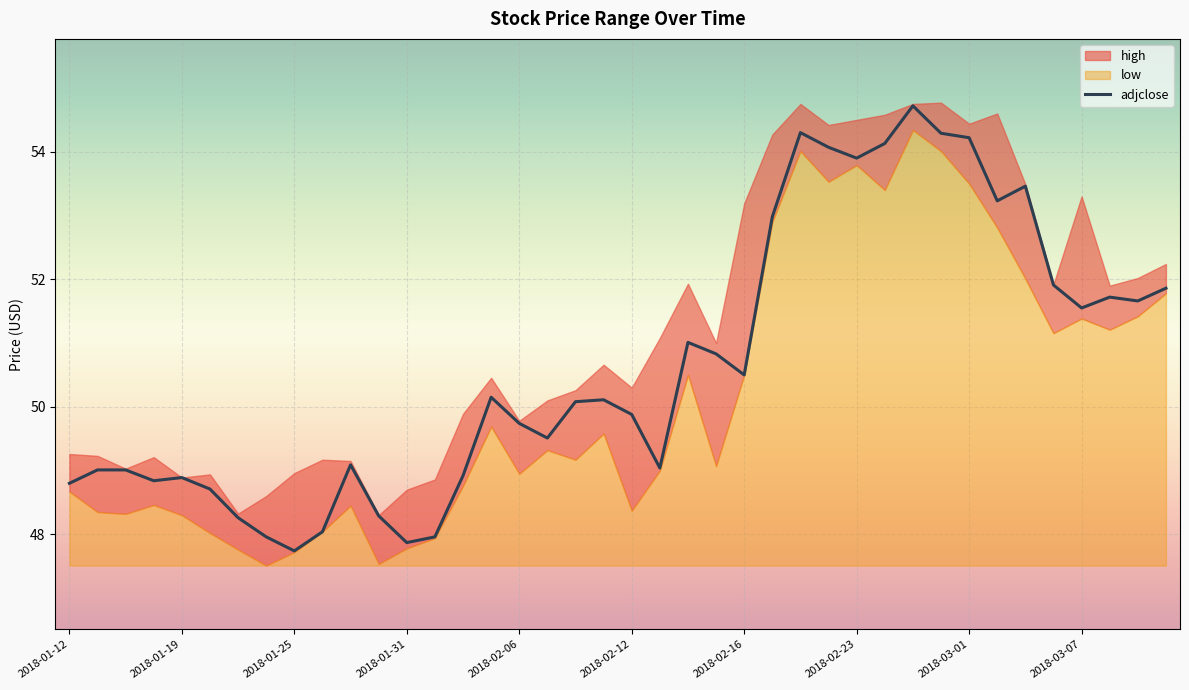

What is the minimum value shown in the chart?

47.7